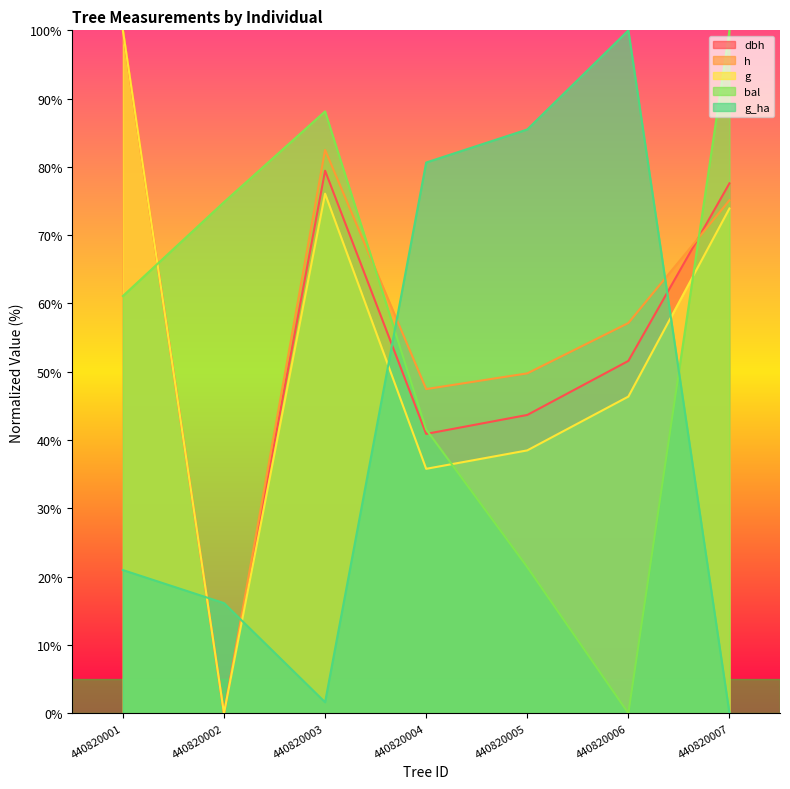

Which label corresponds to the largest value in the chart?

440820001